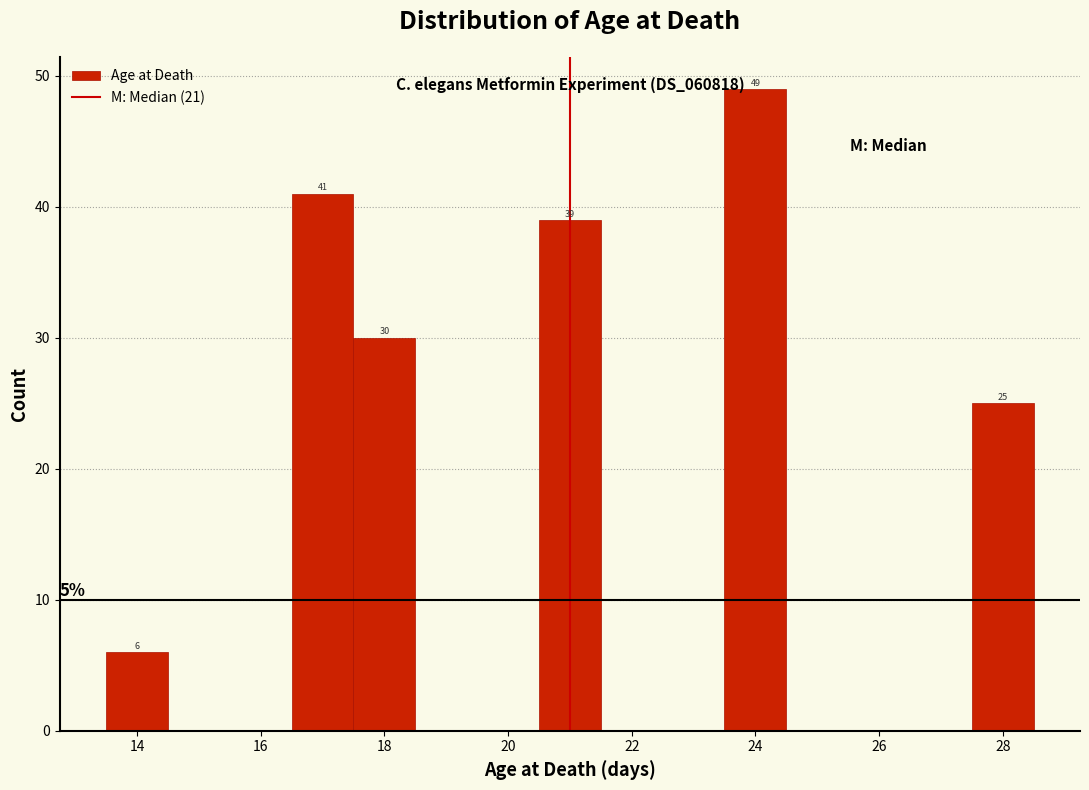

Over which range of the x-axis is the bar tallest?

23.5 to 24.5